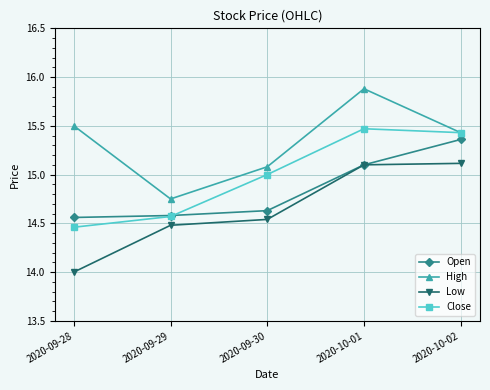

At which category is the sum across all series the highest?

2020-10-01